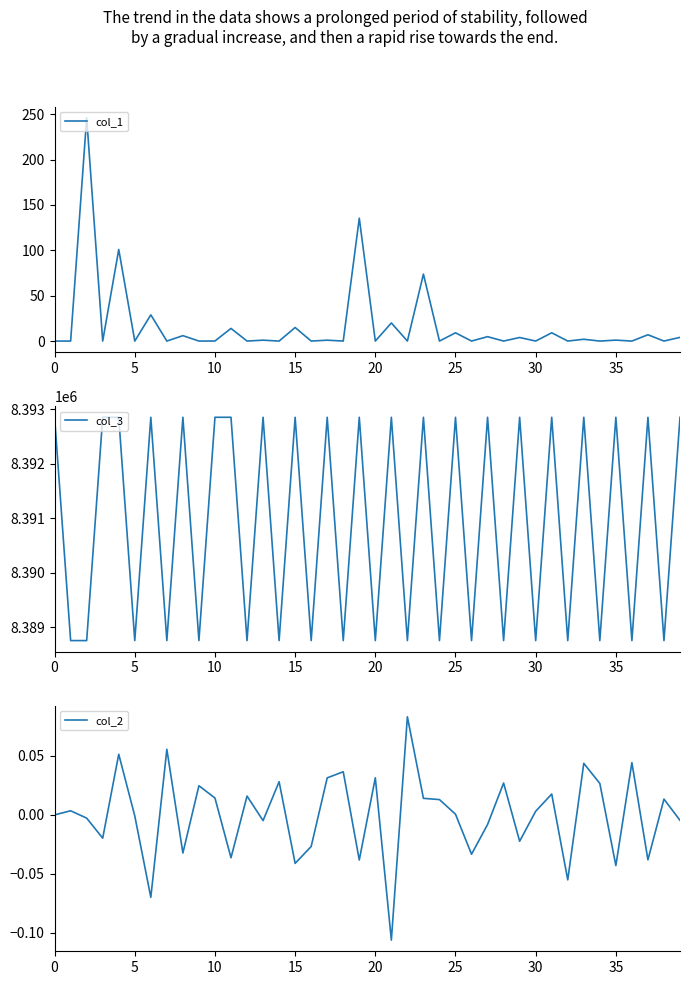

At which category is the sum across all series the highest?

19